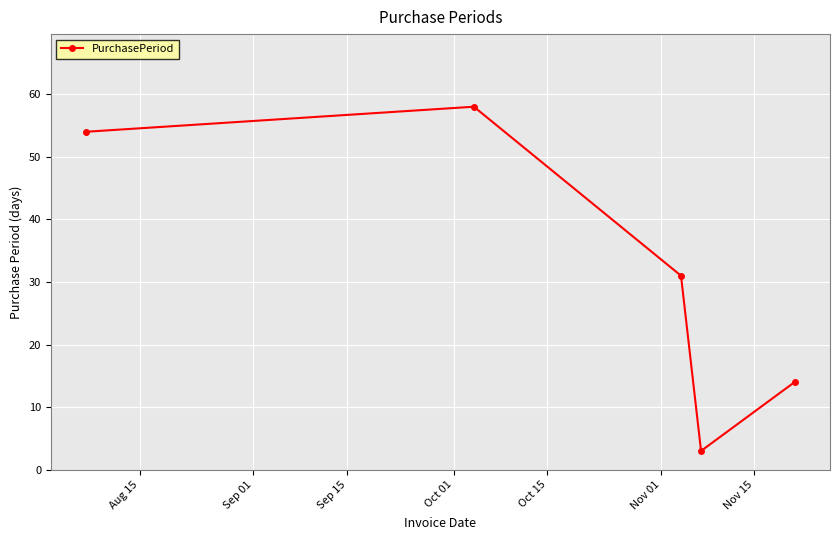

How many points are higher than both their immediate neighbors (excluding endpoints)?

1